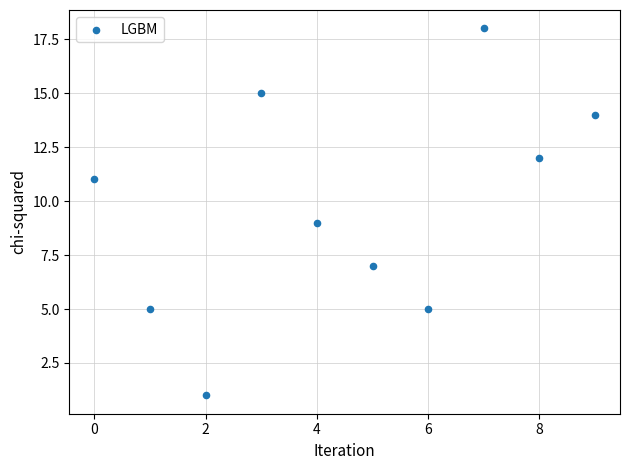

What is the average Y value?

10